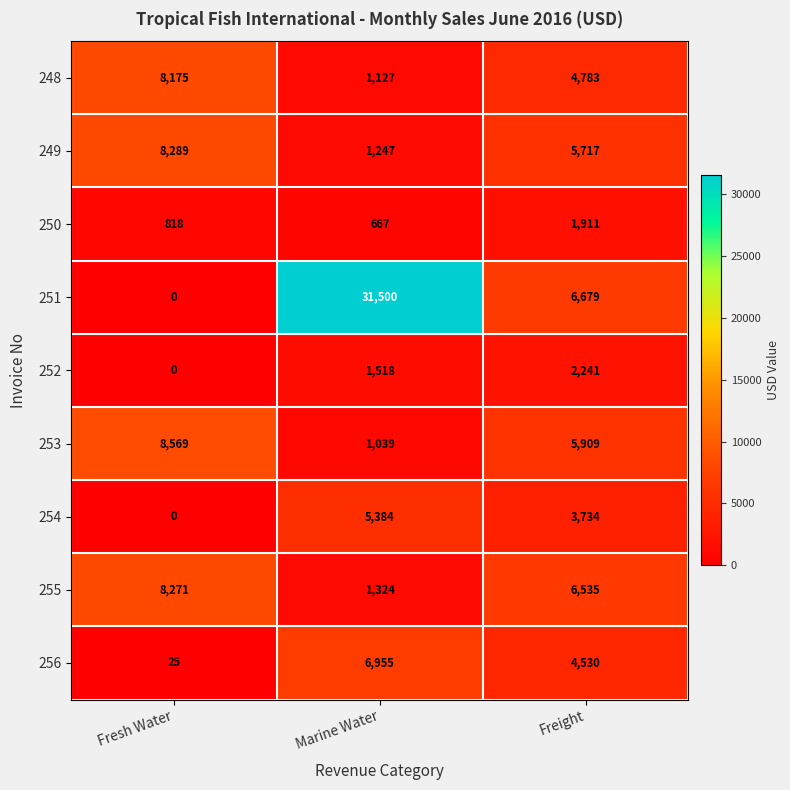

Is it true that 250 equals 166 at Fresh Water?

False